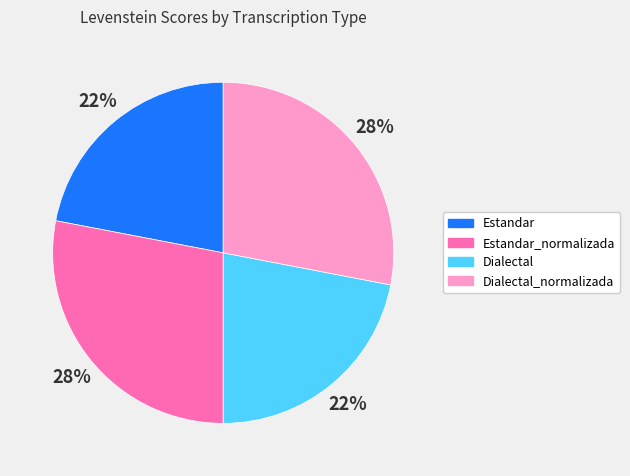

Which has a higher value, Dialectal or Estandar_normalizada?

Estandar_normalizada